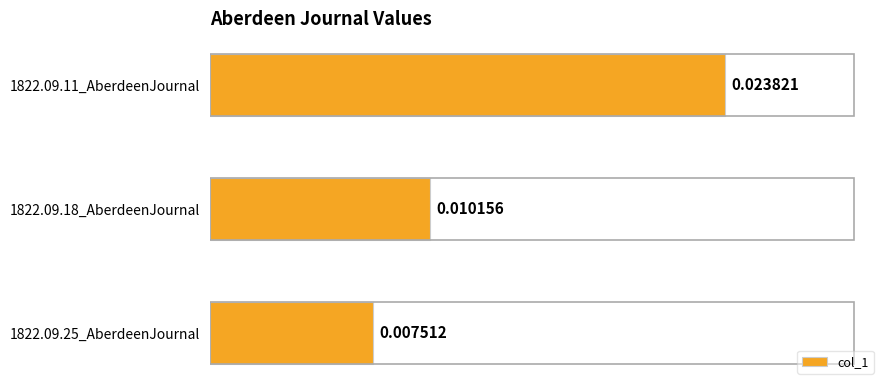

Which has a higher value, 1822.09.11_AberdeenJournal or 1822.09.25_AberdeenJournal?

1822.09.11_AberdeenJournal